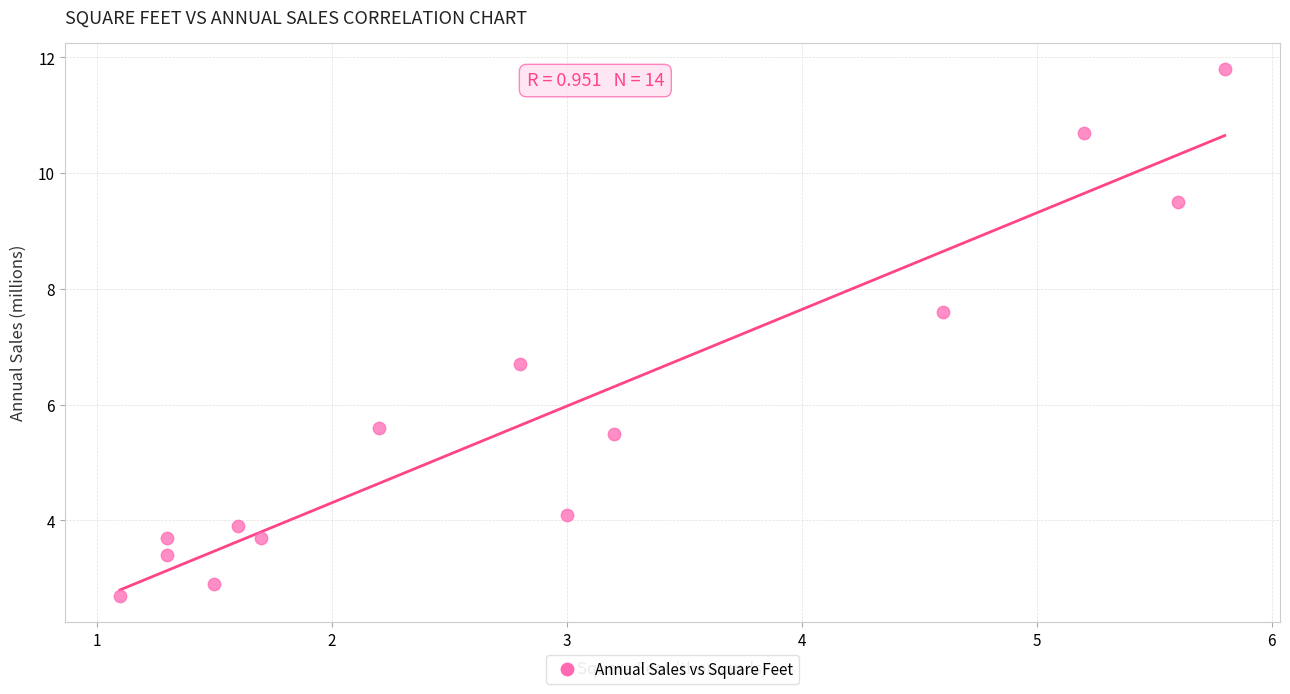

What Y value in the scatter plot is closest to 7?

6.7